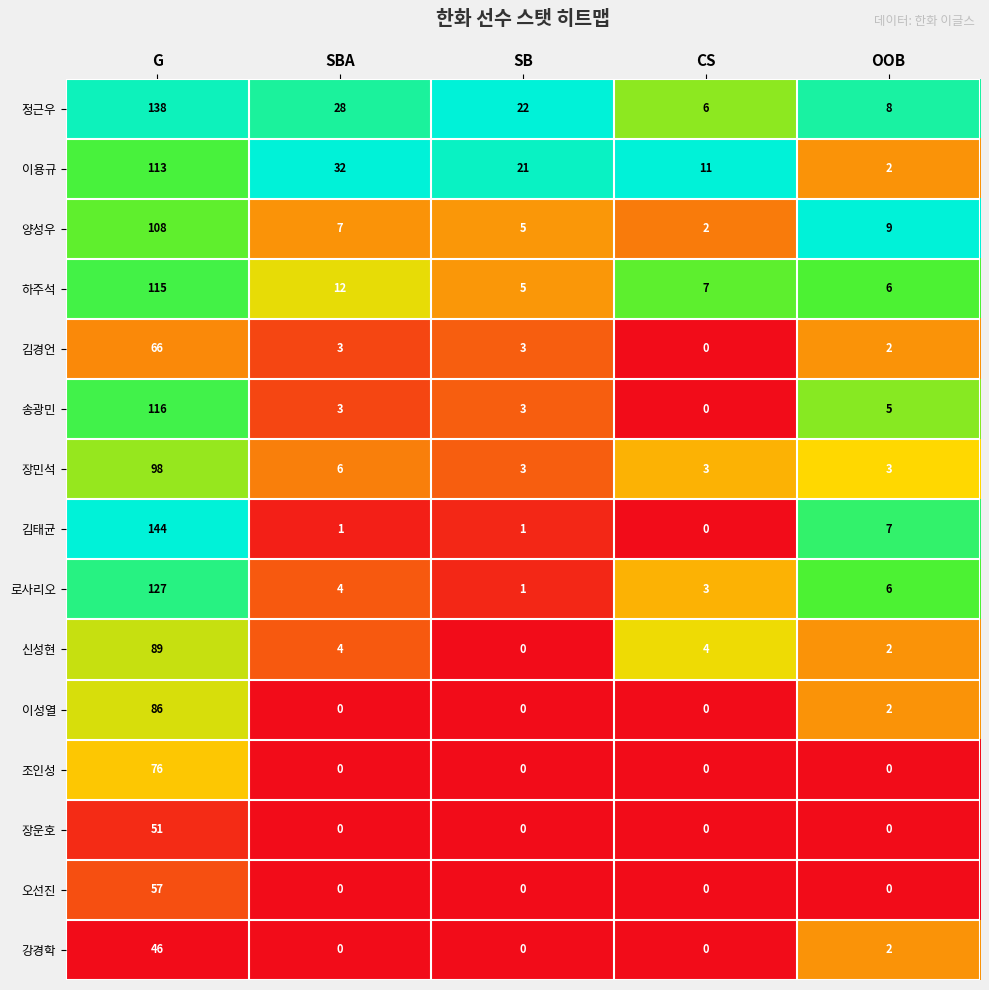

Which series has the largest range (max minus min)?

김태균